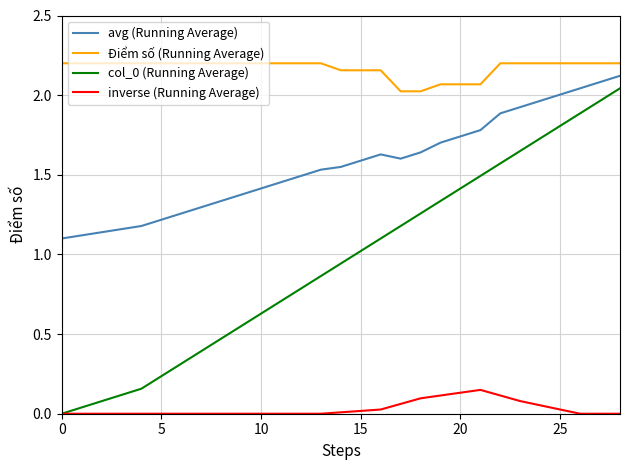

True or false: avg (Running Average) and Điểm số (Running Average) intersect in this chart.

False